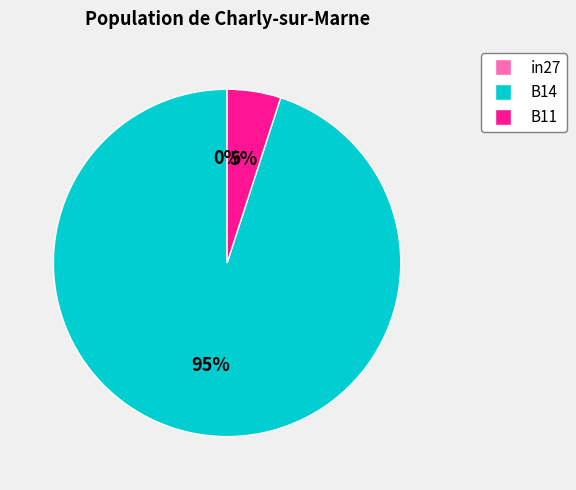

Which has a higher value, B14 or in27?

B14